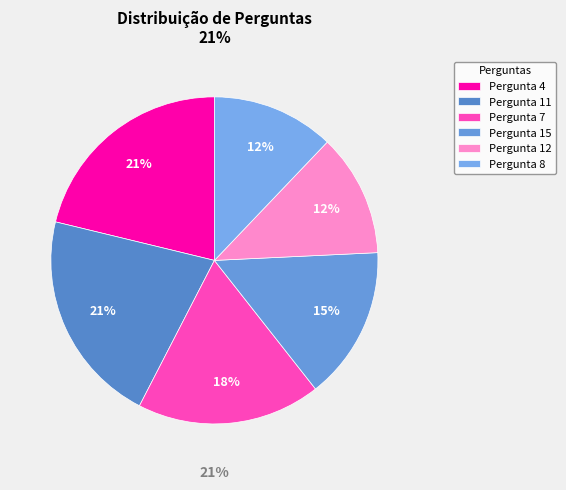

Is Pergunta 8 the majority of the pie?

No